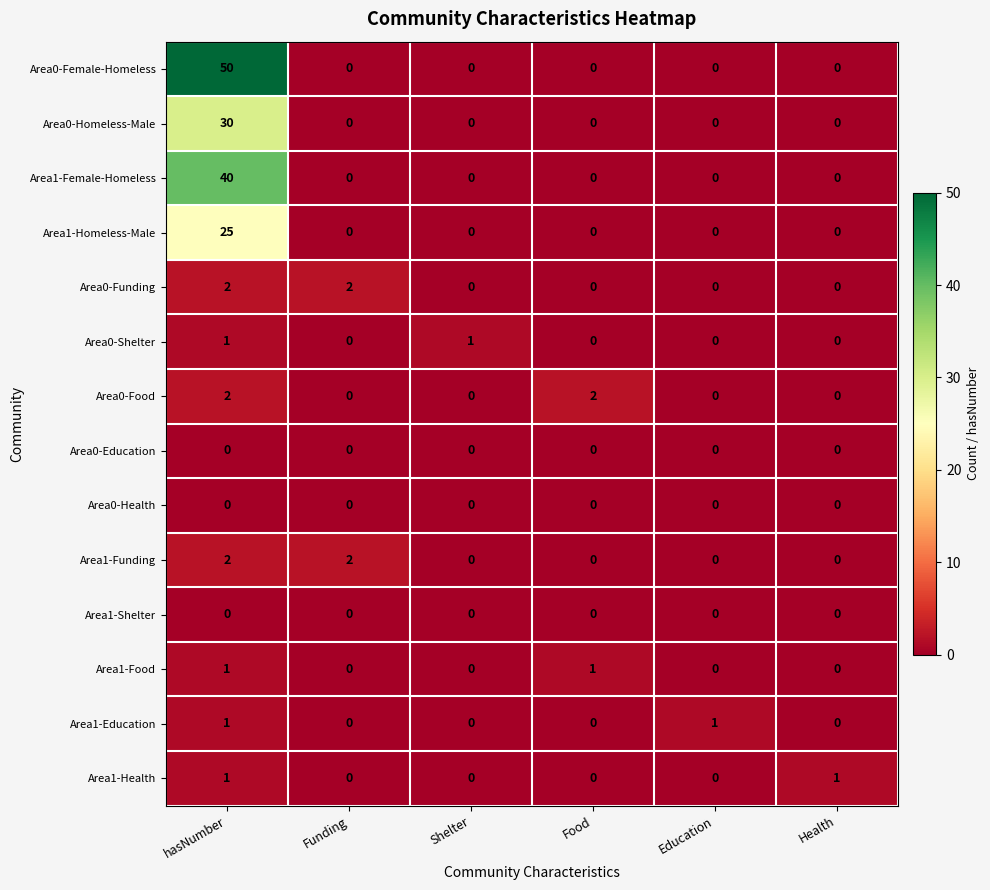

How many categories are shown in the chart?

6